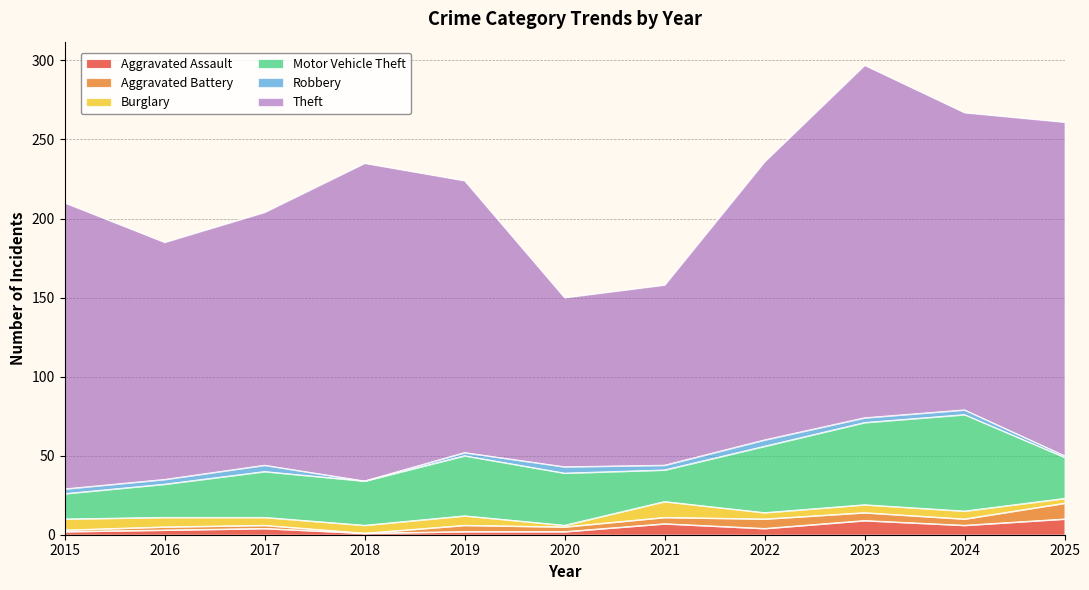

Which series changed the most between 2018 and 2019?

Theft